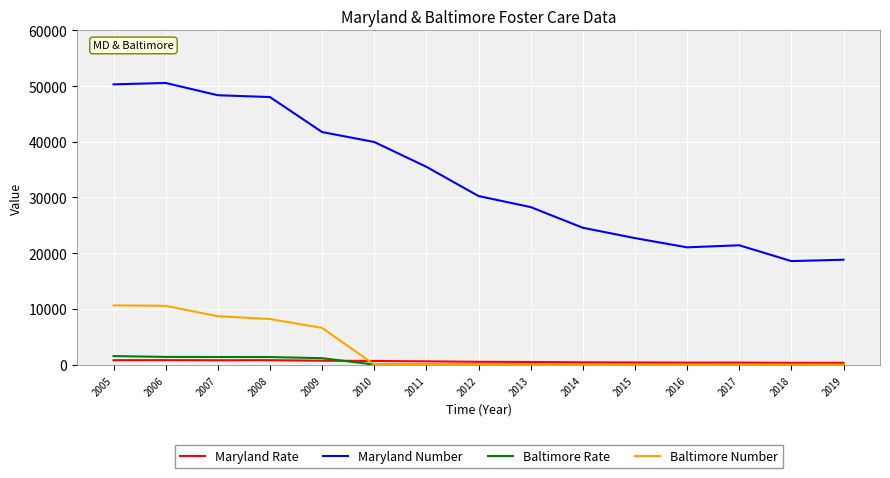

What is the highest value of the Baltimore Rate series?

1522.3